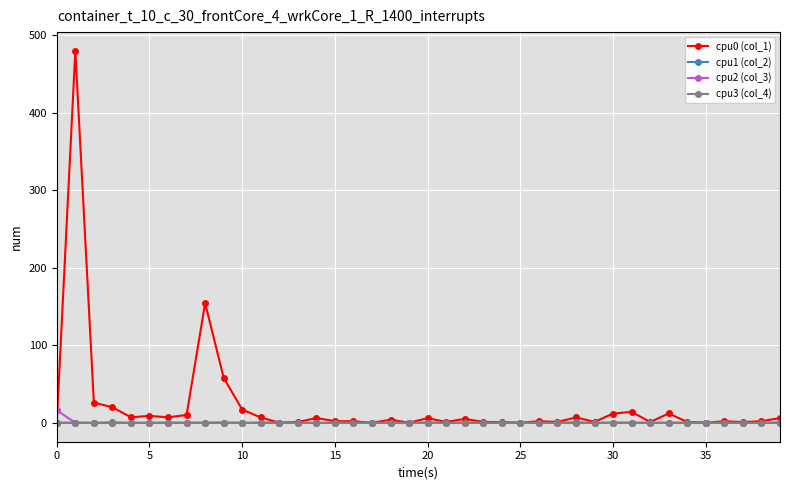

What is the greatest value displayed?

479.8